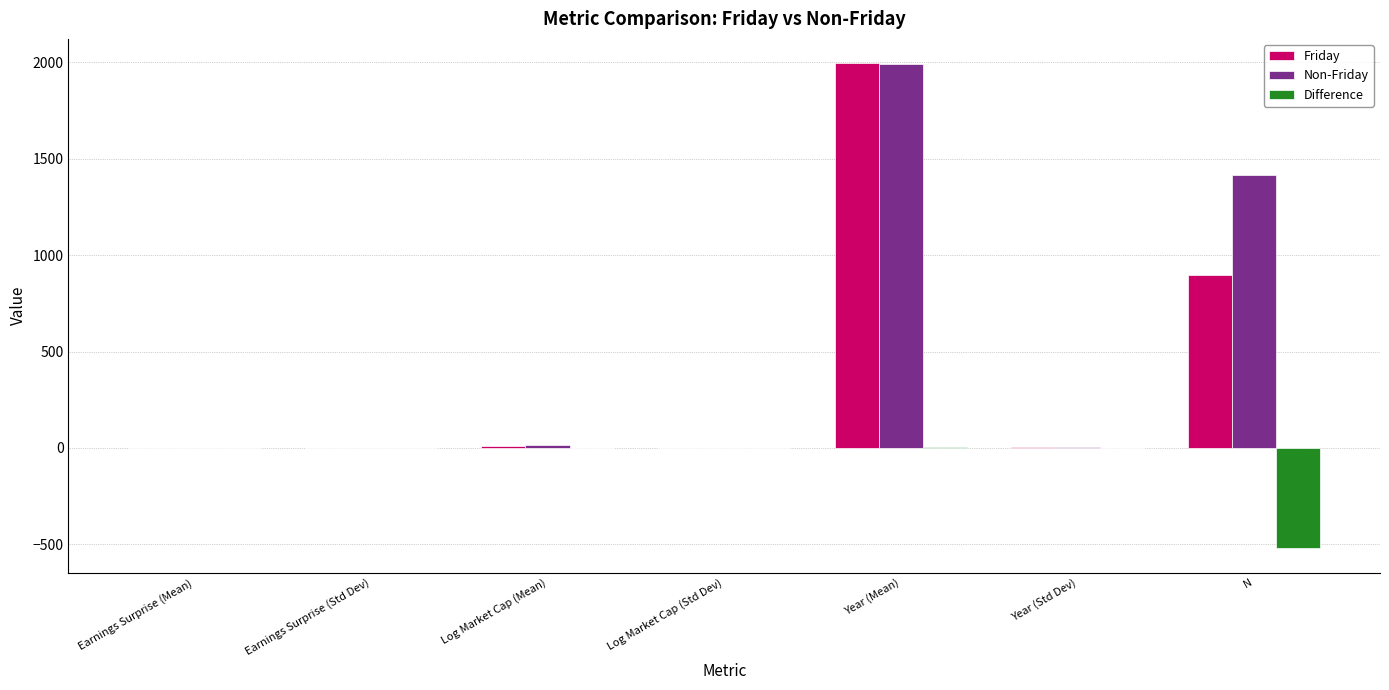

What is the total value across all series at N?

1790.0